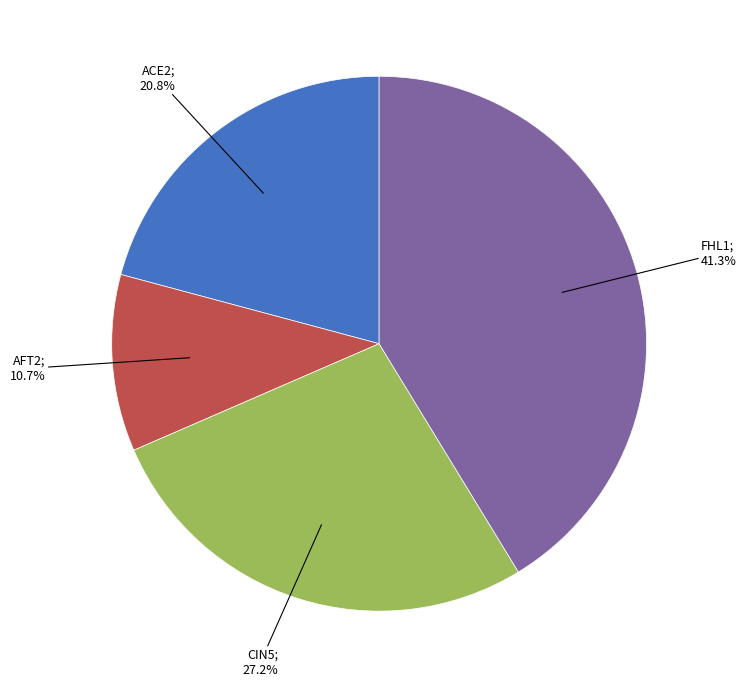

Is there a majority slice in this chart?

No